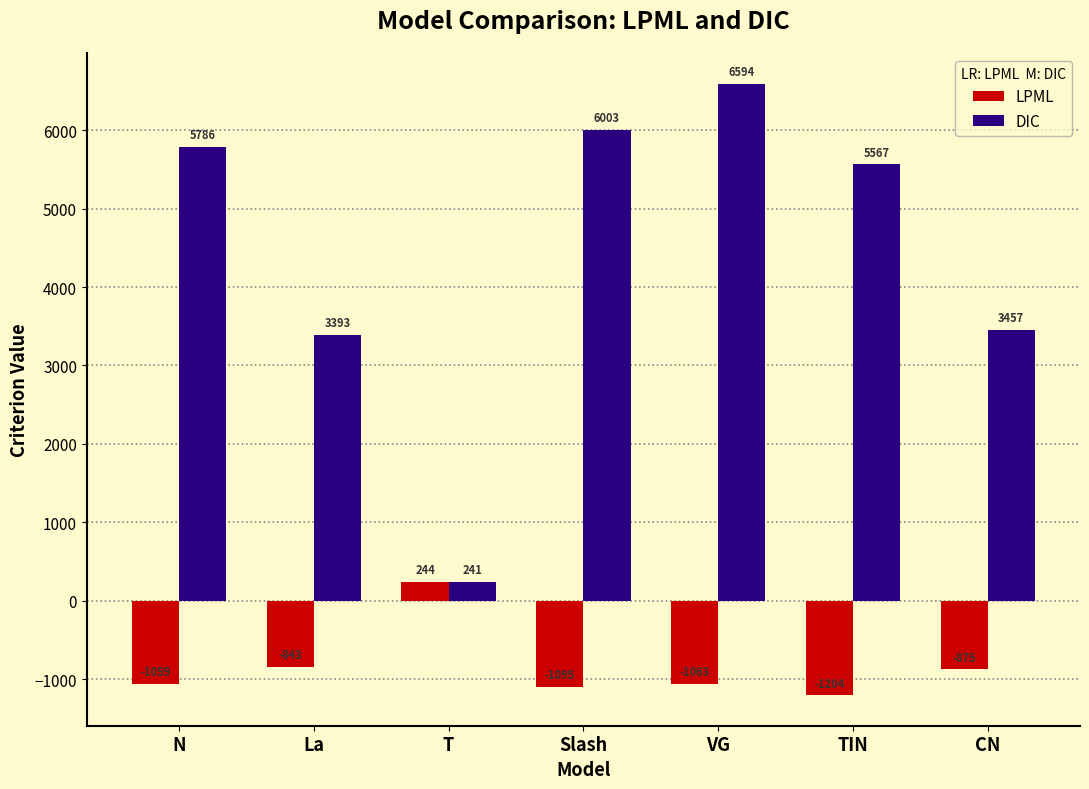

True or false: LPML has a value of -875.1 at CN.

True